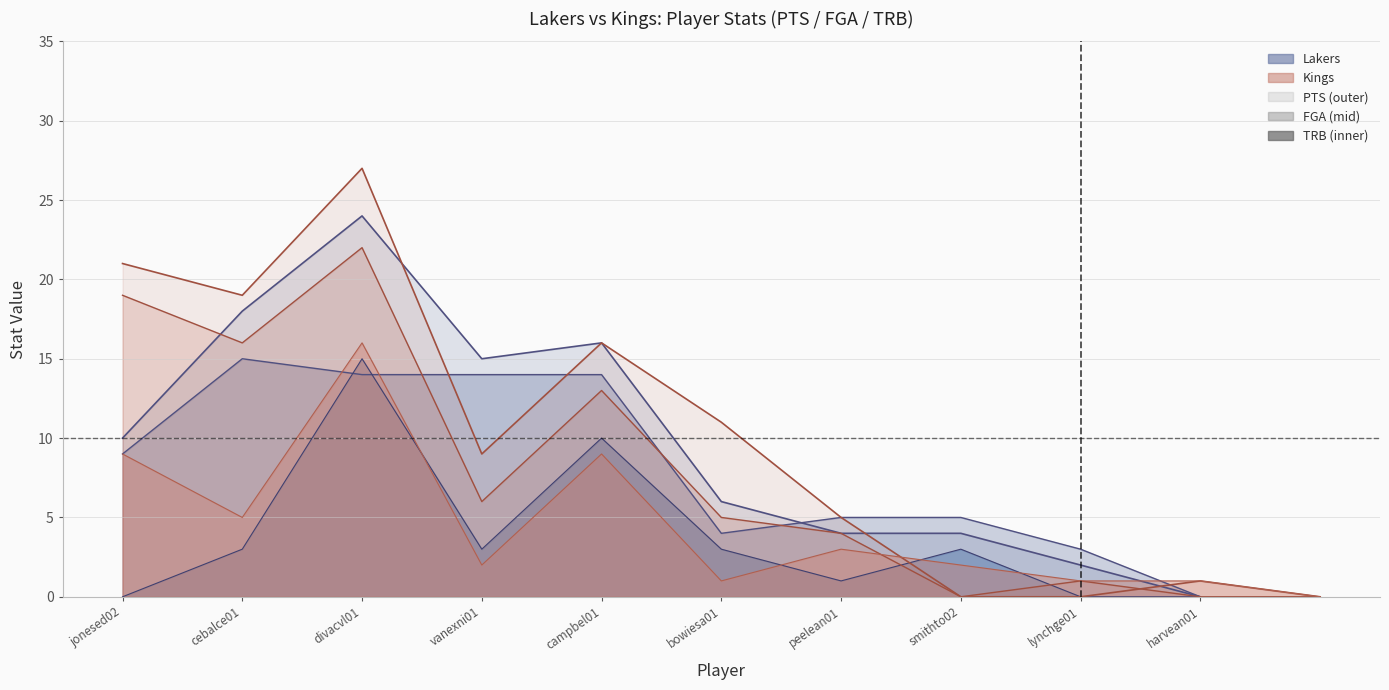

Is it true that PTS equals 8 at campbel01?

False